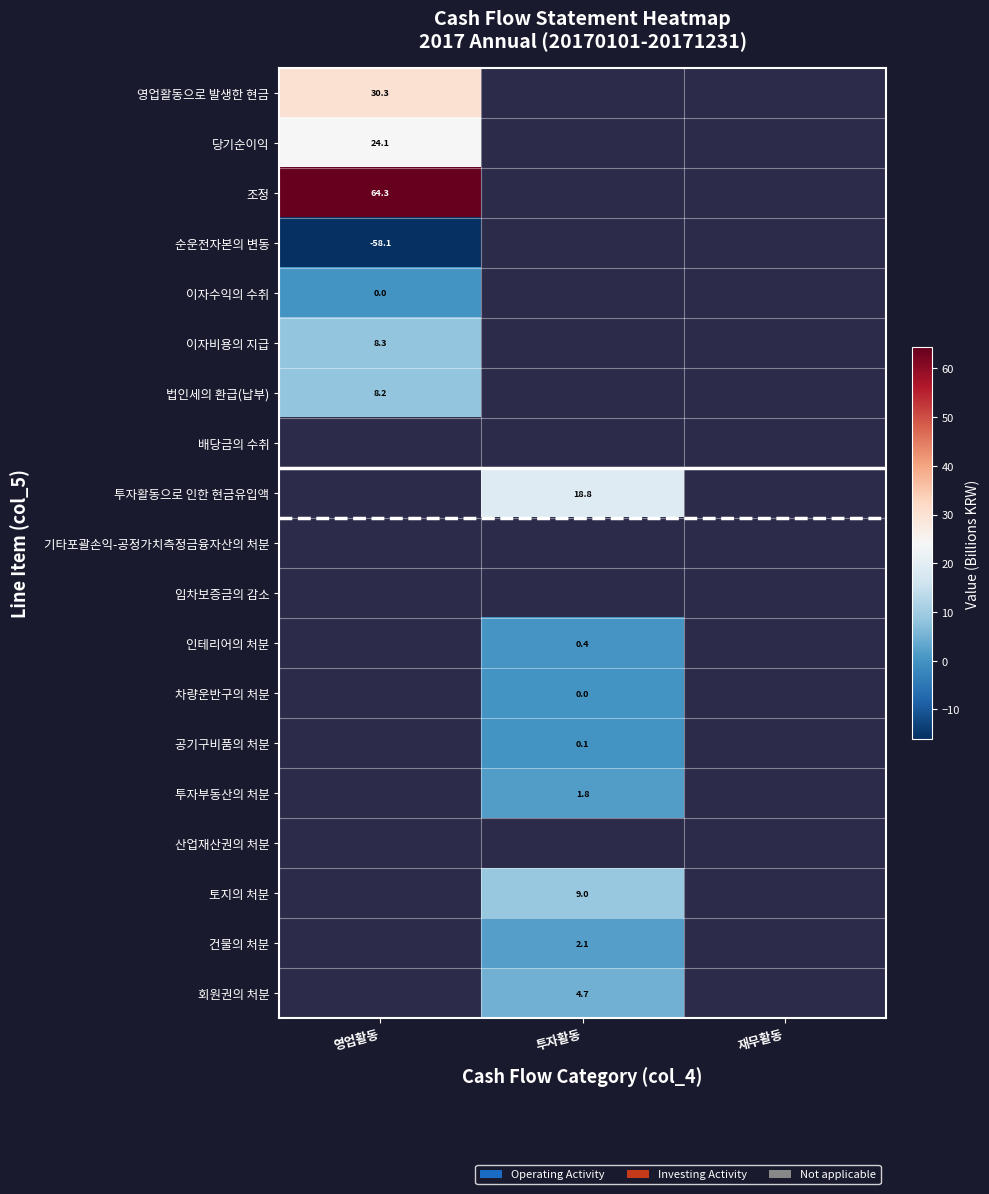

The 투자활동으로 인한 현금유입액 series shows 18.8 at 투자활동. True or false?

True